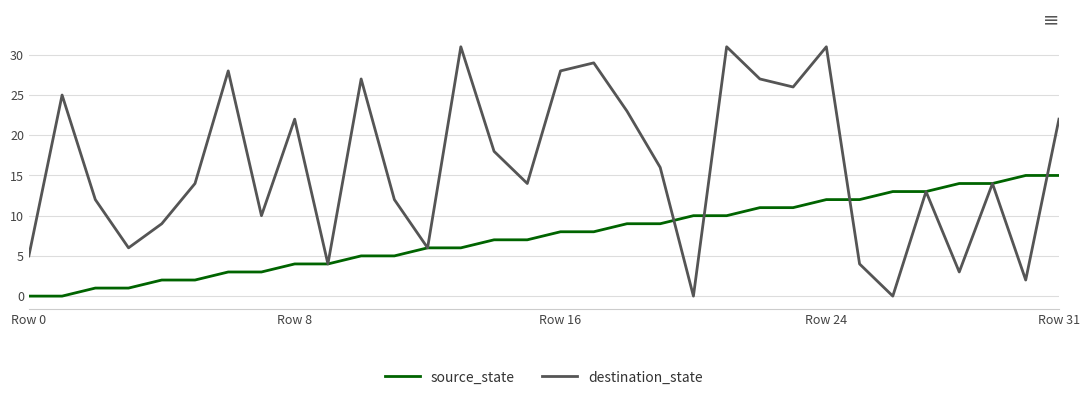

Which series has the largest range (max minus min)?

destination_state